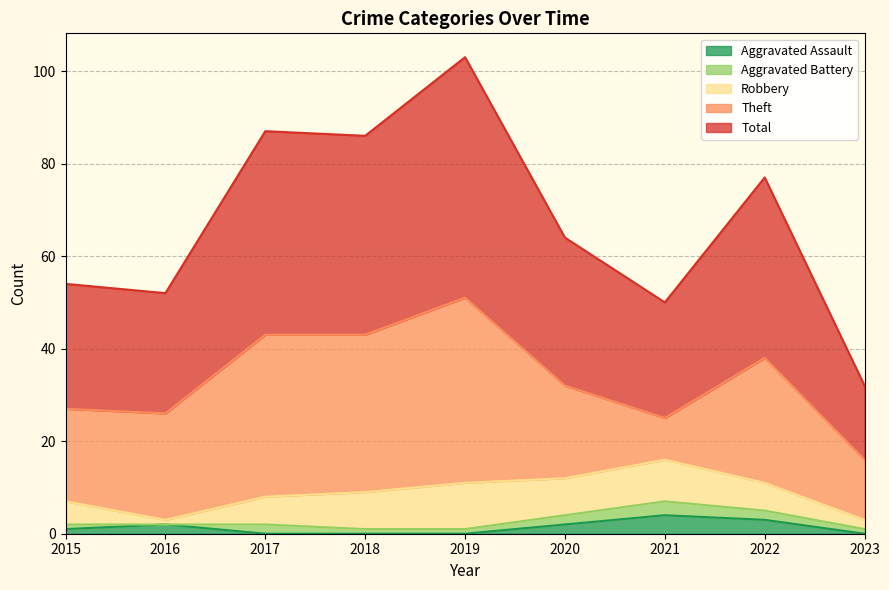

What is the average value of the Total series?

34